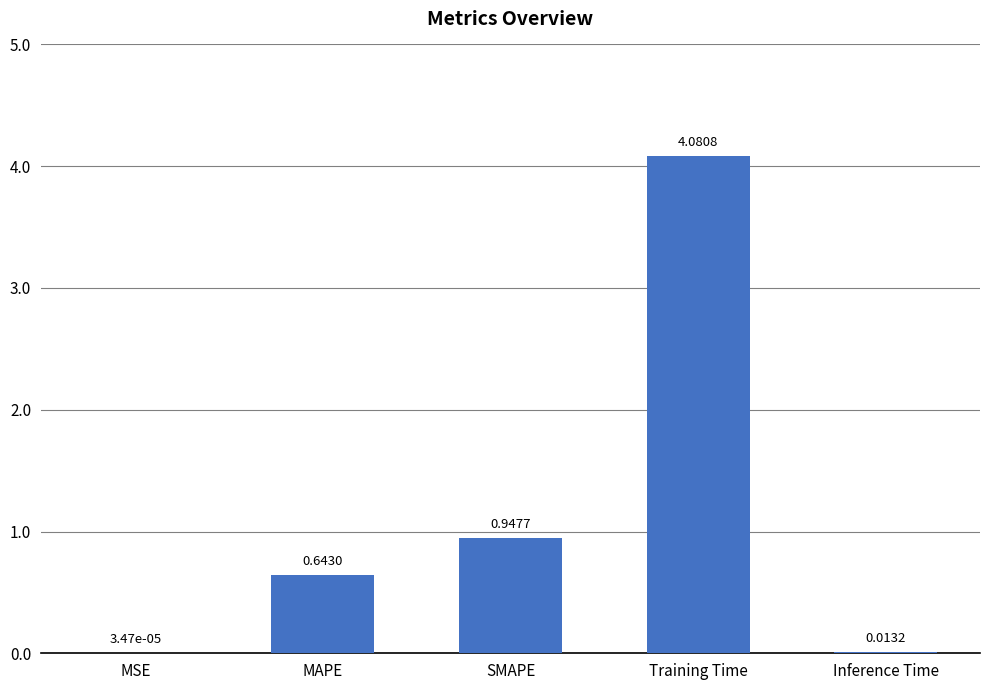

What is the sum of all values?

5.7